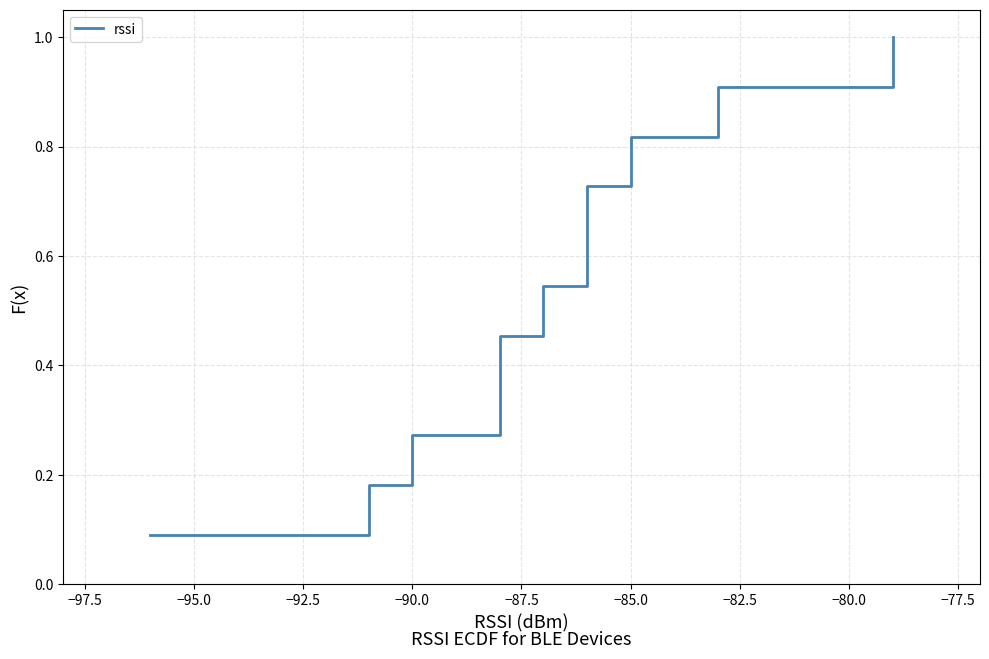

Is it true that the value at −77.5 is 1.3?

False